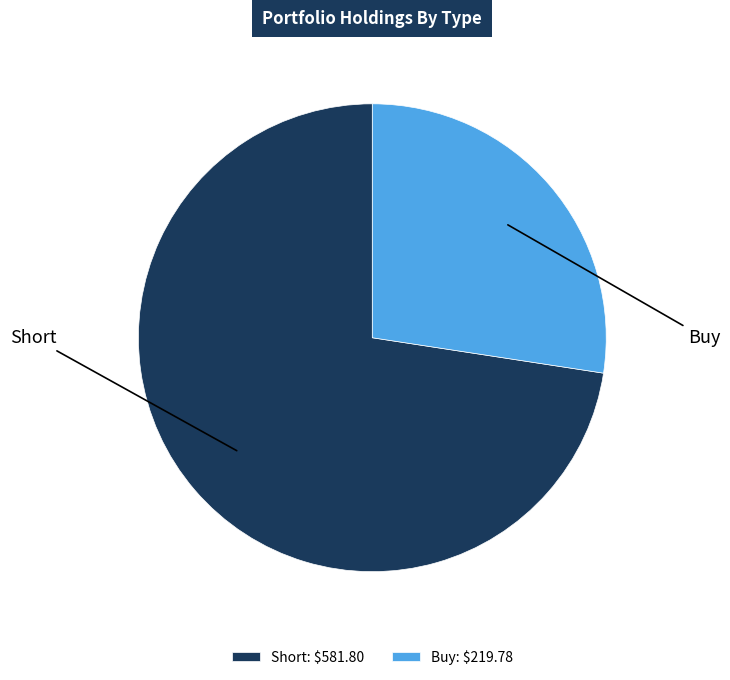

Count the number of slices in the pie.

2